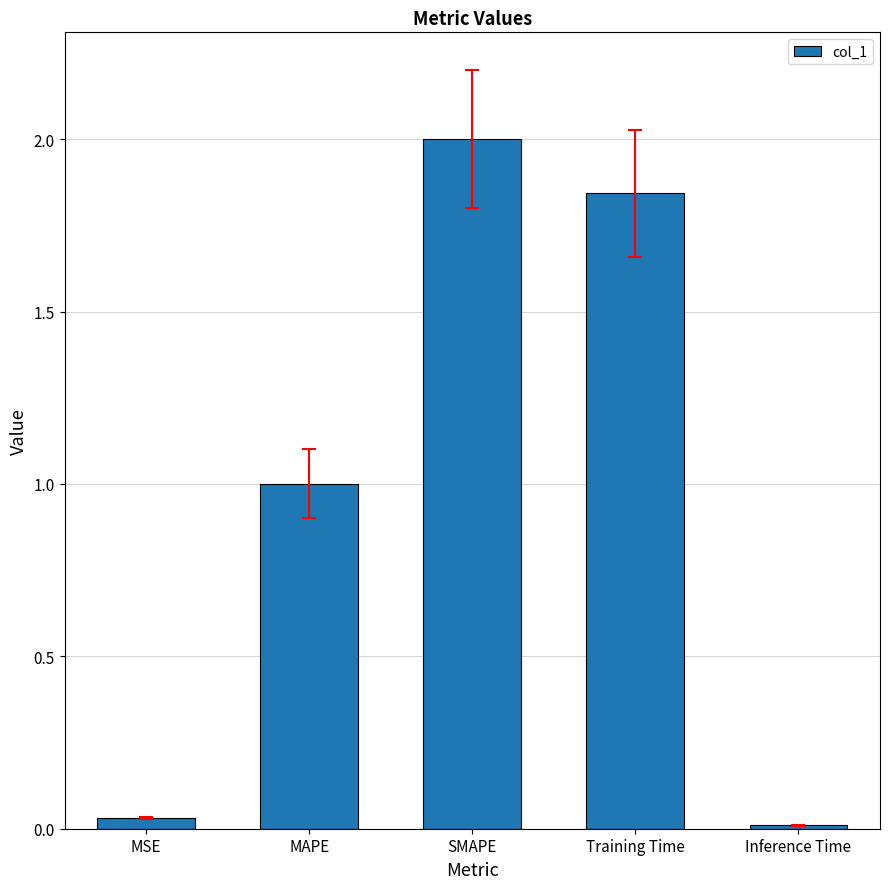

How many data points are above 1?

3